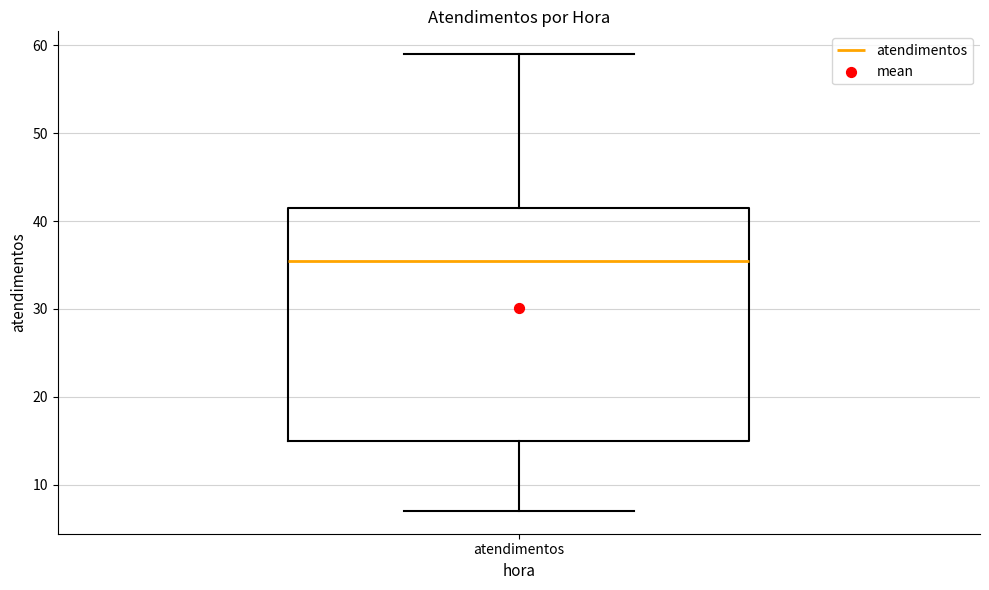

Where does the median line of the box for atendimentos sit on the y-axis? The values are not printed on the chart, so give them approximately, as read against the axis.

36